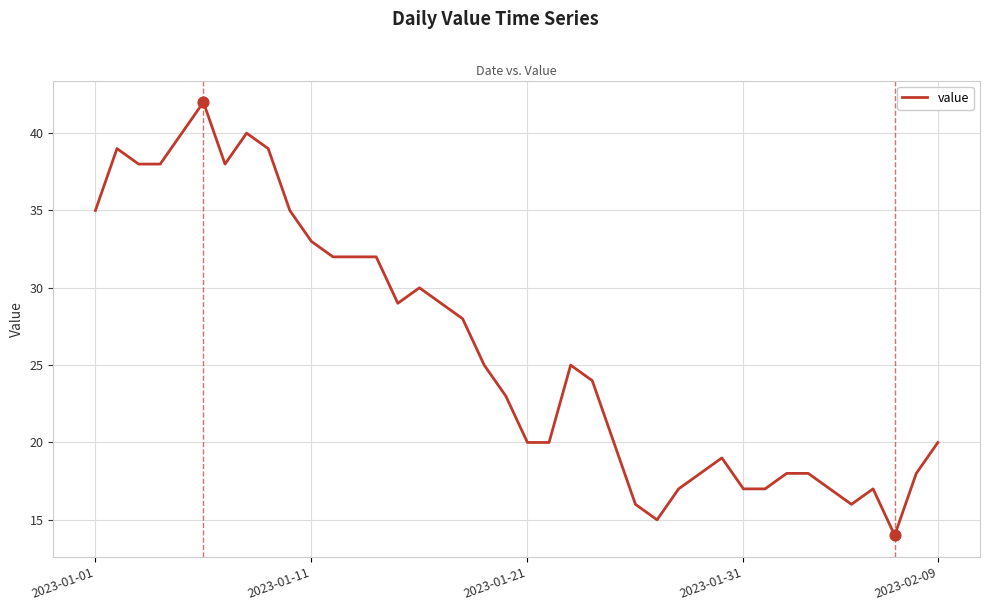

What is the difference between the maximum and minimum values?

28